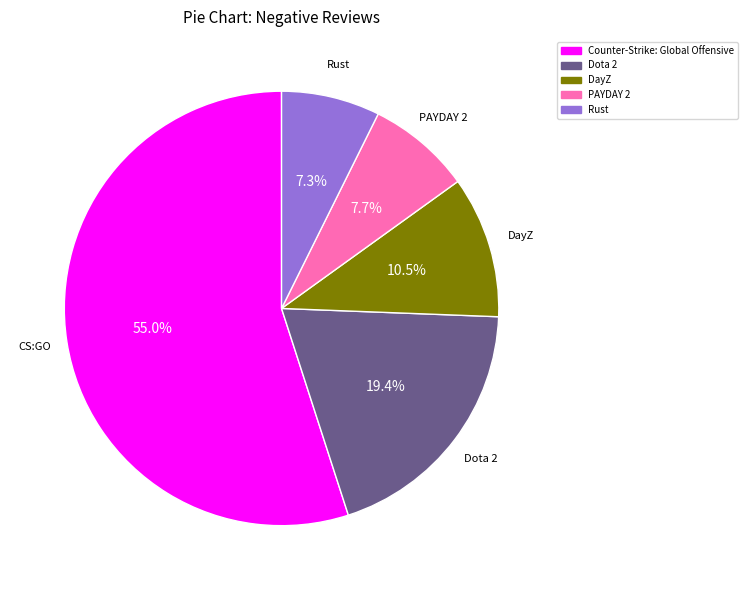

Which slice represents more than half of the pie?

Counter-Strike: Global Offensive